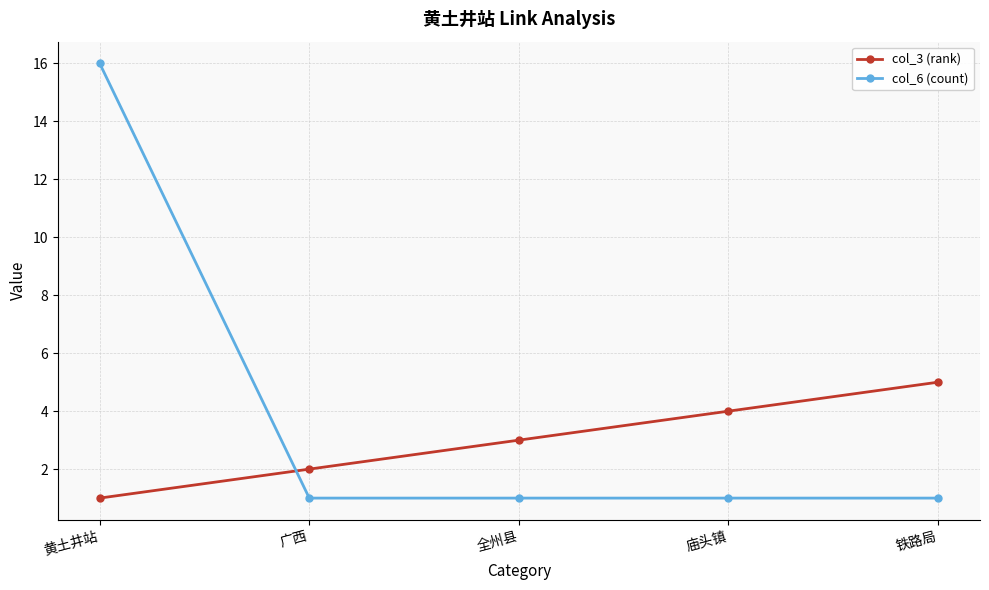

The col_3 (rank) series shows 2 at 全州县. True or false?

False